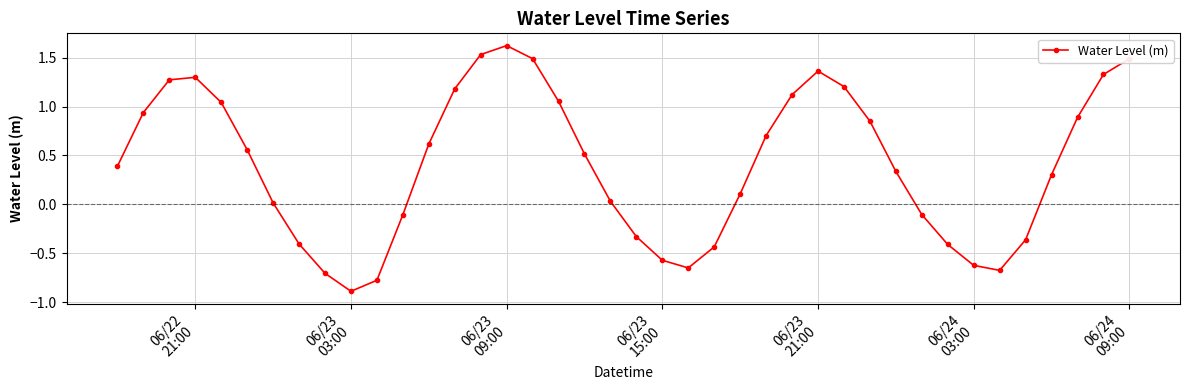

How many points are lower than both their immediate neighbors (excluding endpoints)?

3